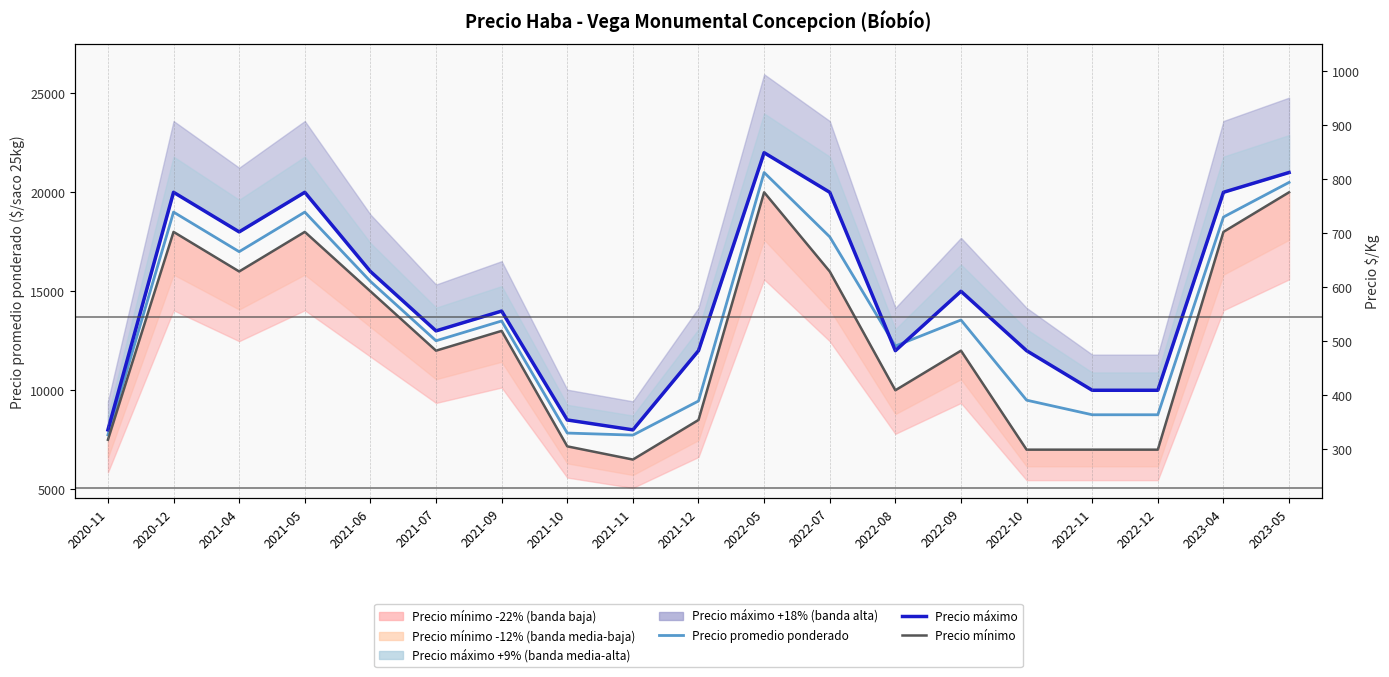

What is the label of the 12th point from the right?

2021-10